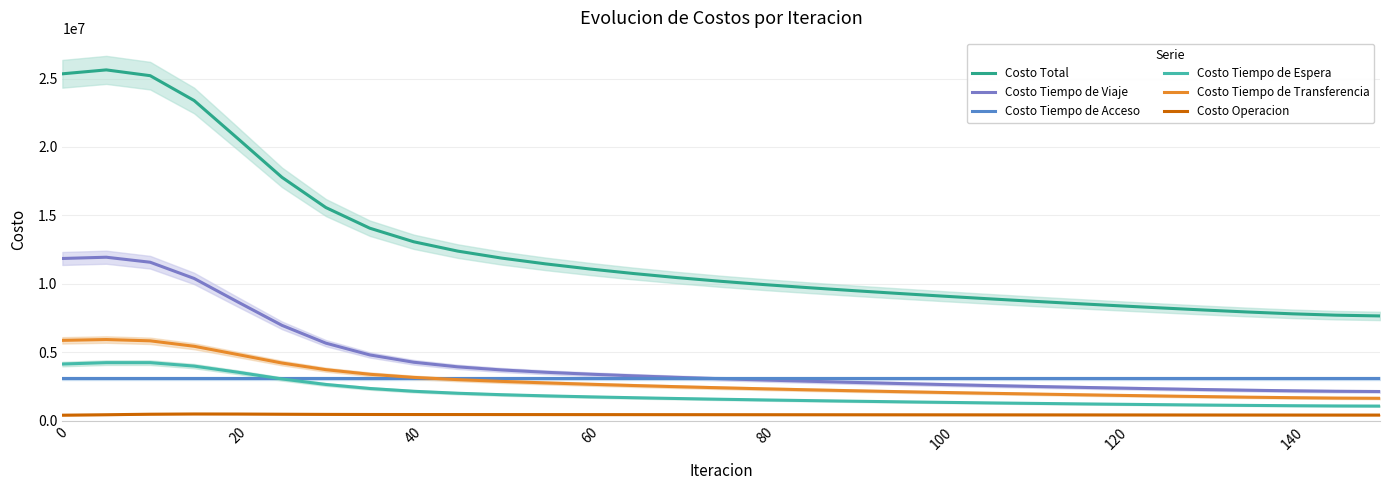

True or false: Costo Tiempo de Acceso and Costo Operacion cross at least once.

False